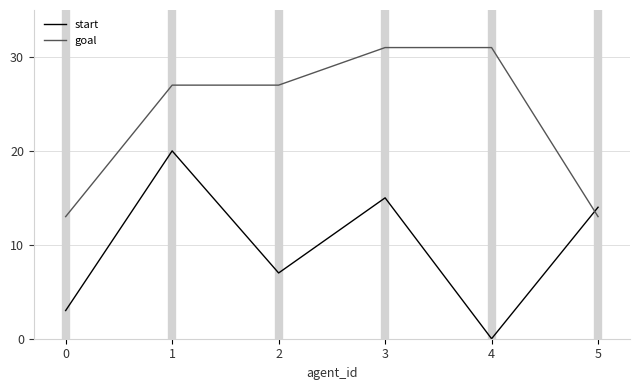

At which category is the sum across all series the highest?

1